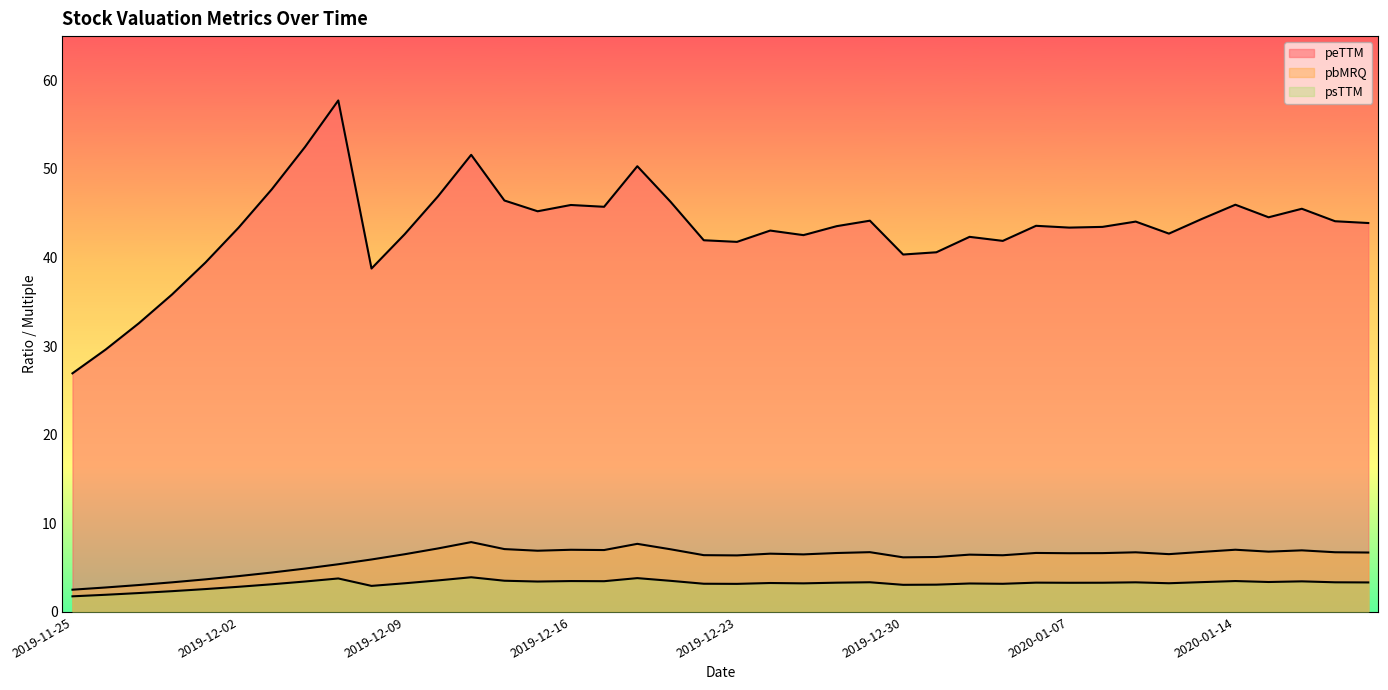

Read the psTTM value at 2020-01-15.

3.4